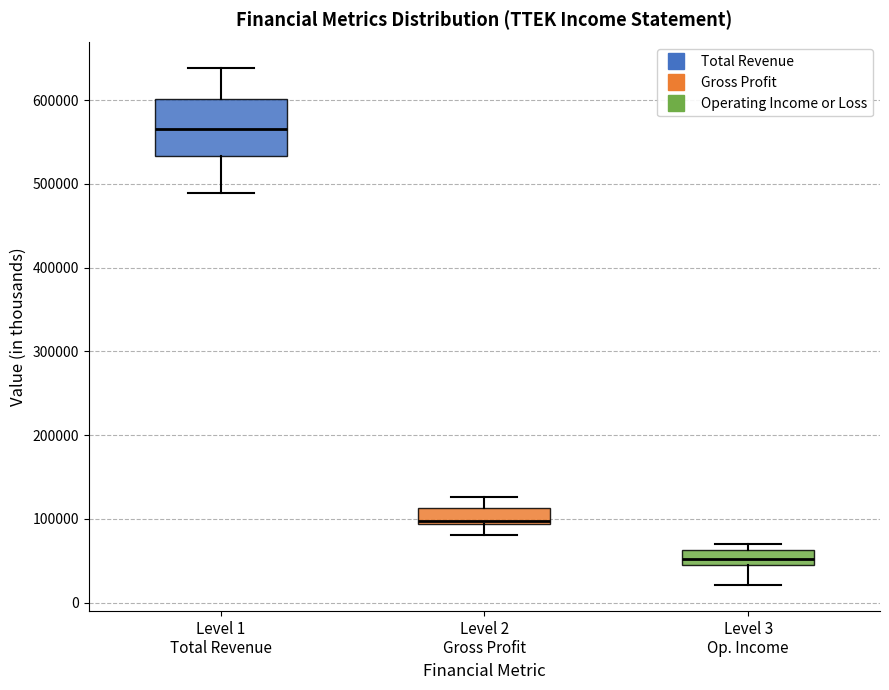

Which box is the tallest, from its lower edge to its upper edge?

Level 1 Total Revenue